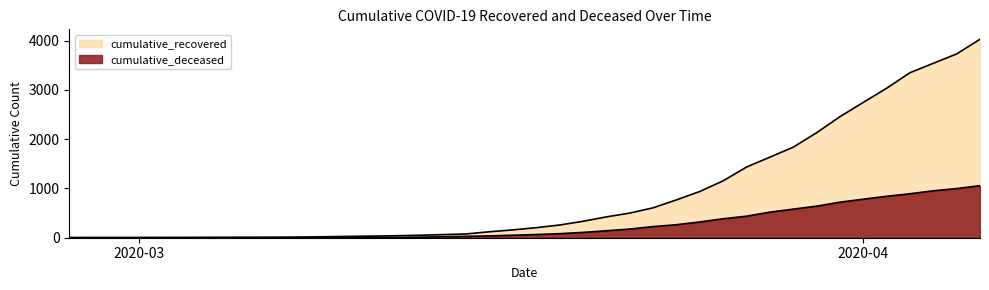

What is the average value of the cumulative_deceased series?

259